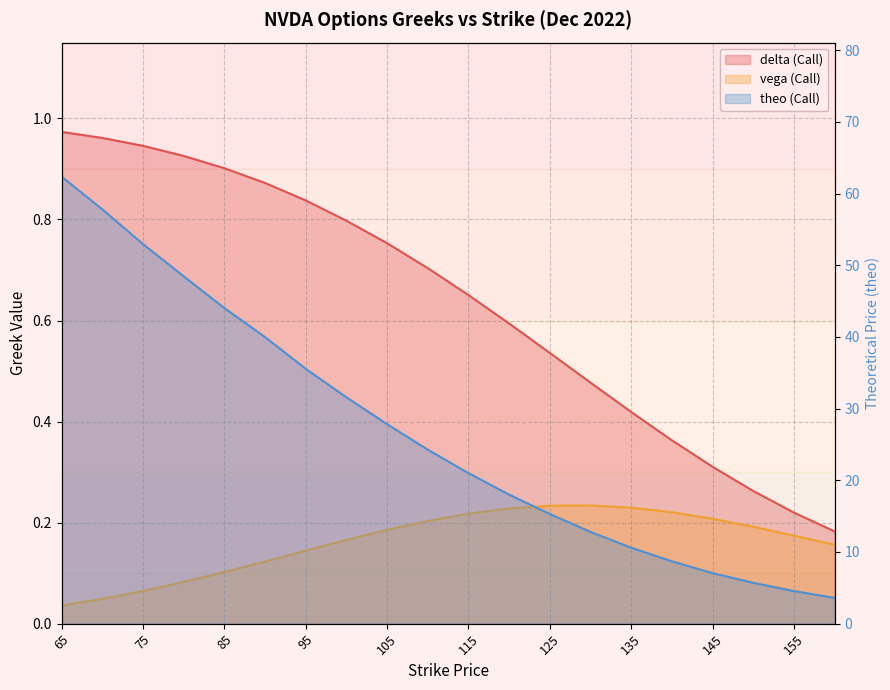

What is the greatest value displayed?

62.4